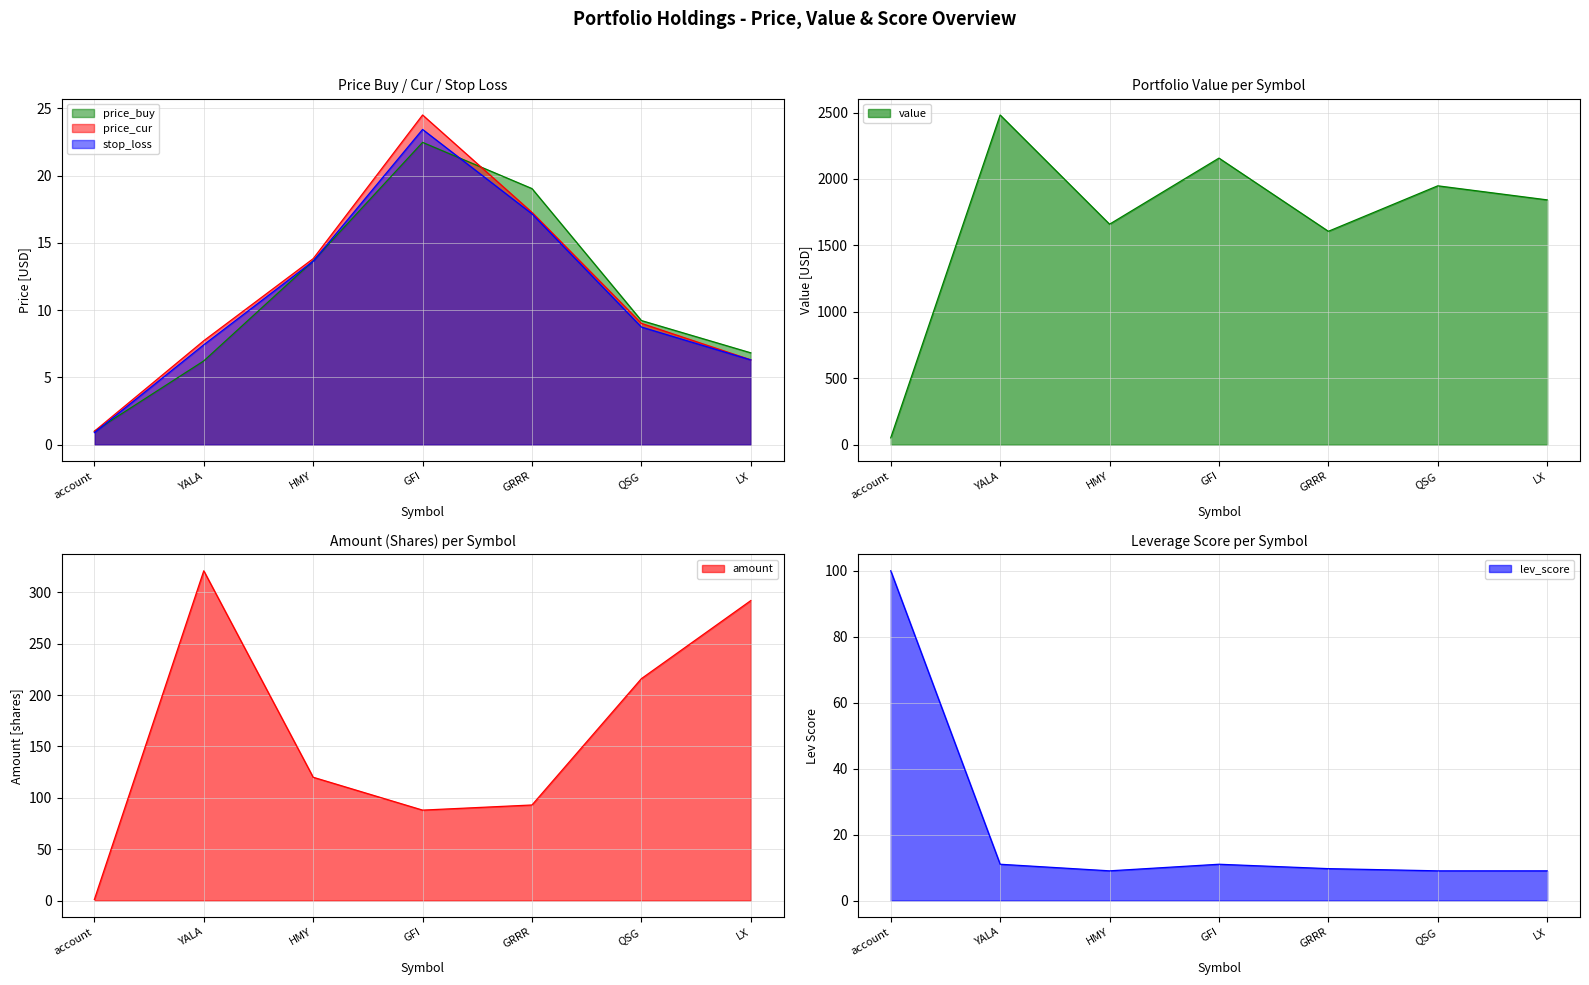

In price_cur, how many points are higher than both neighbors (excluding endpoints)?

1